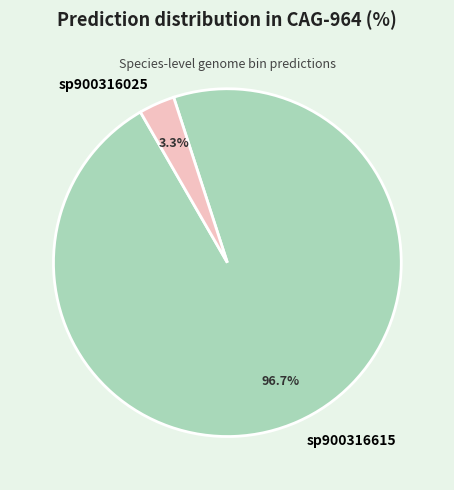

How many slices are in this pie chart?

2